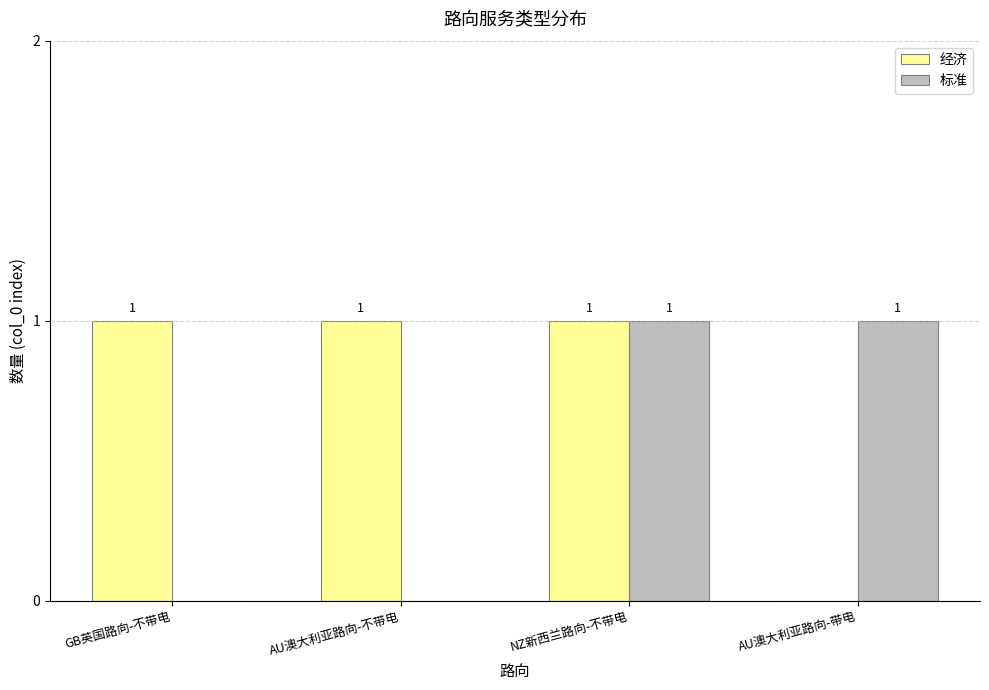

The 标准 series shows 0 at GB英国路向-不带电. True or false?

True